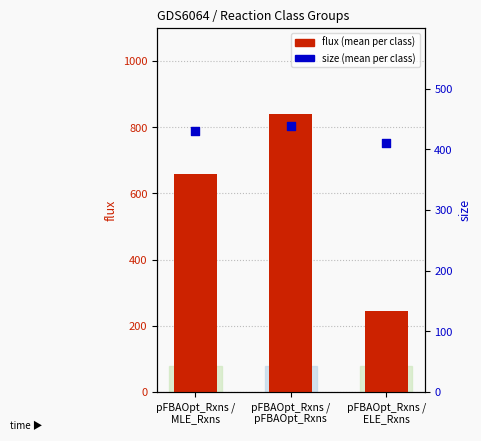

Which series has the largest total across all categories?

flux (mean per class)